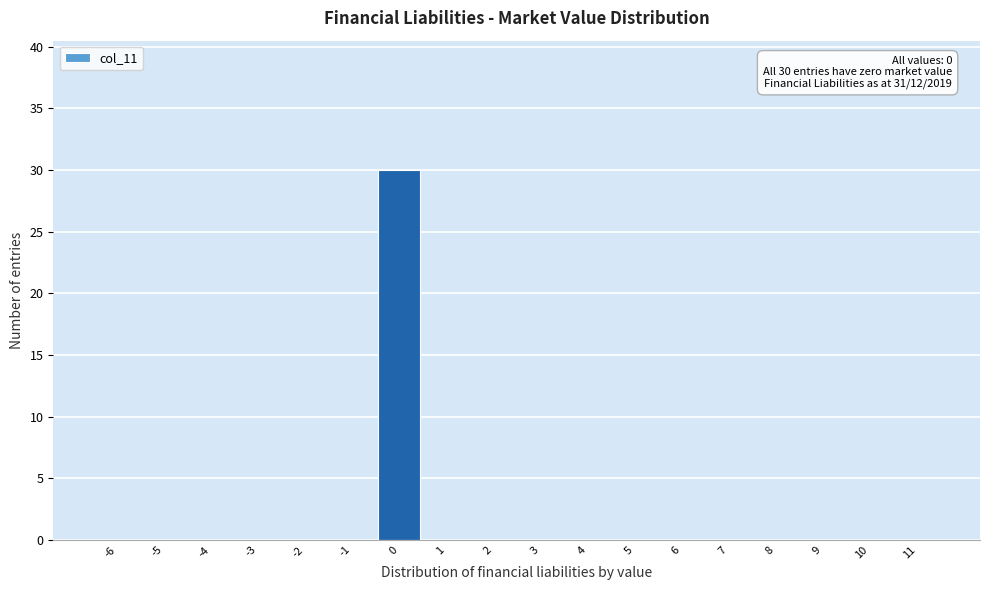

Reading right to left, what are all the values shown in this chart?

11=0	10=0	9=0	8=0	7=0	6=0	5=0	4=0	3=0	2=0	1=0	0=30	-1=0	-2=0	-3=0	-4=0	-5=0	-6=0